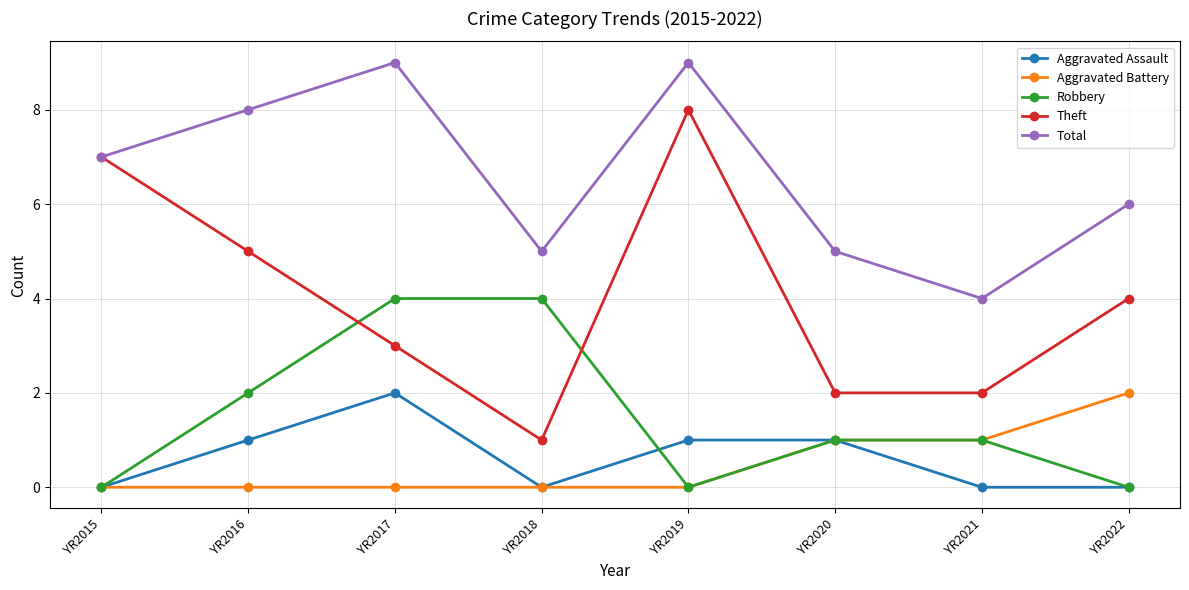

Does the chart have visible grid lines?

Yes